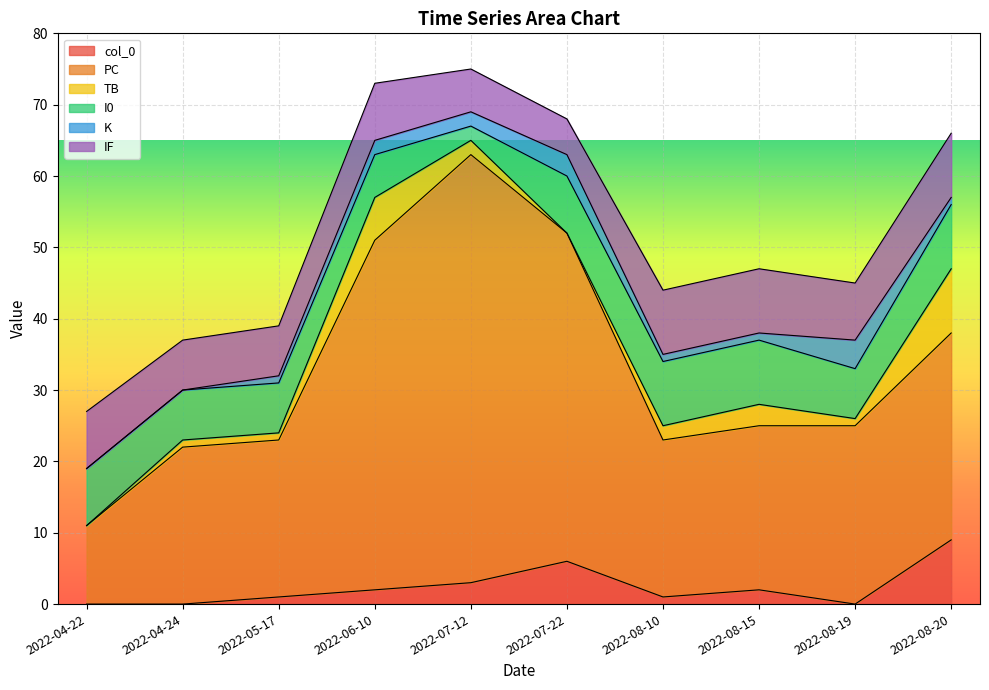

True or false: TB has a value of 3 at 2022-07-12.

False